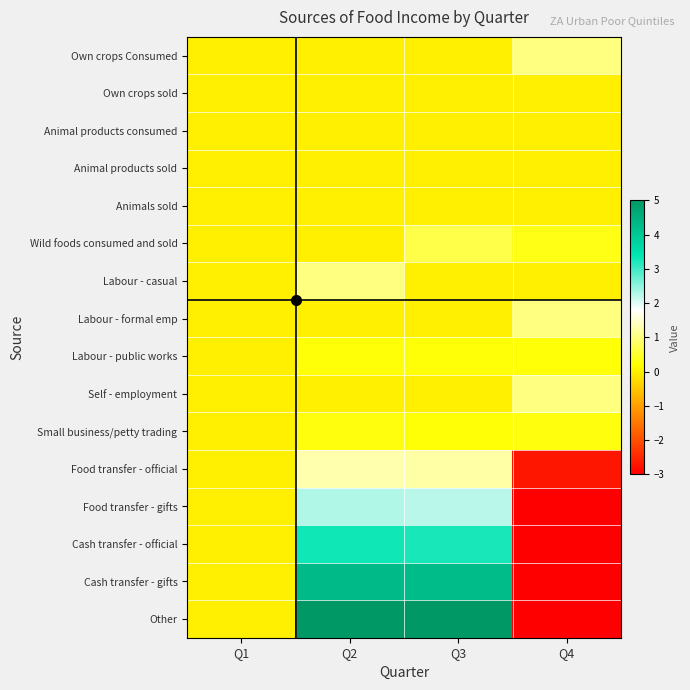

Which series has the widest spread of values?

Other